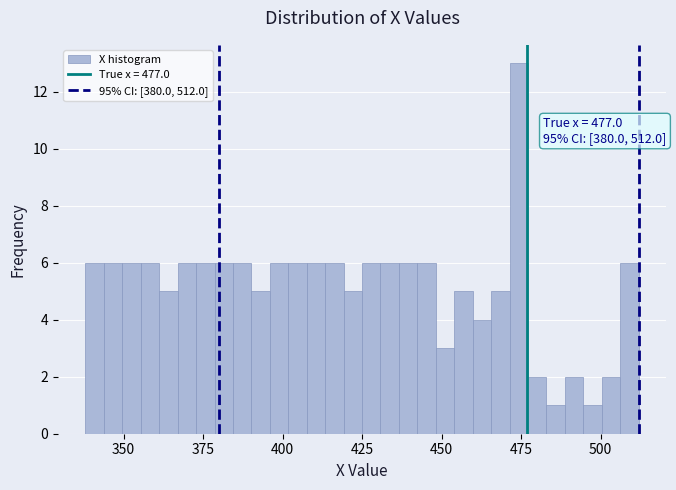

Around what value on the x-axis is the tallest bar? Give the approximate position of its centre, as read against the axis.

475